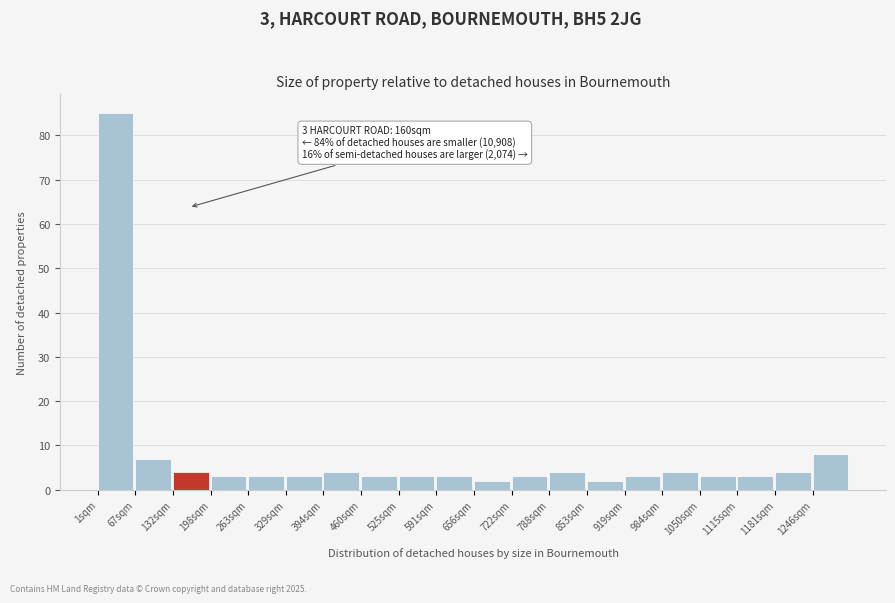

Over which range of the x-axis is the bar tallest?

0 to 70